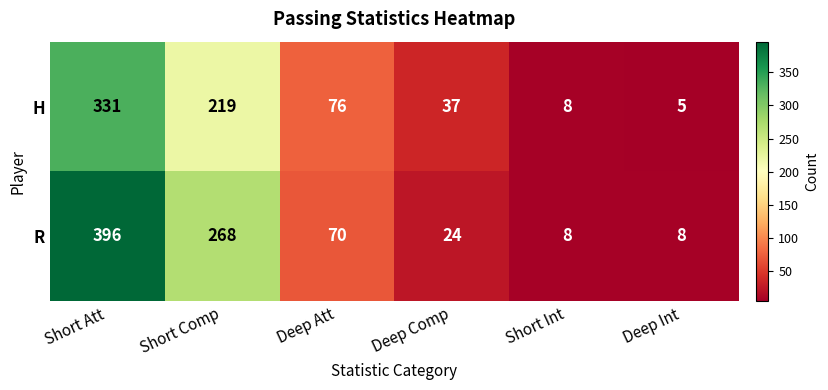

What is the total value across all series at Deep Comp?

61